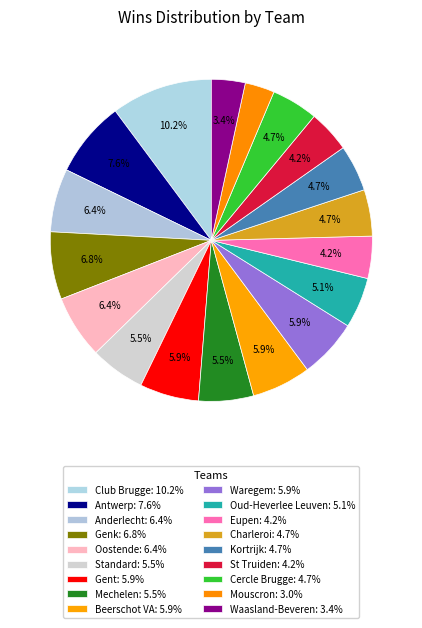

How many segments does this pie chart have?

18